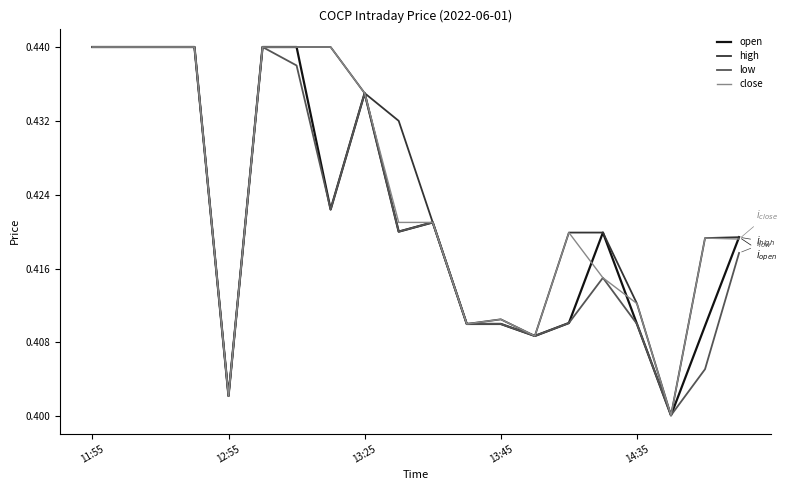

How many lines are shown in the chart?

4